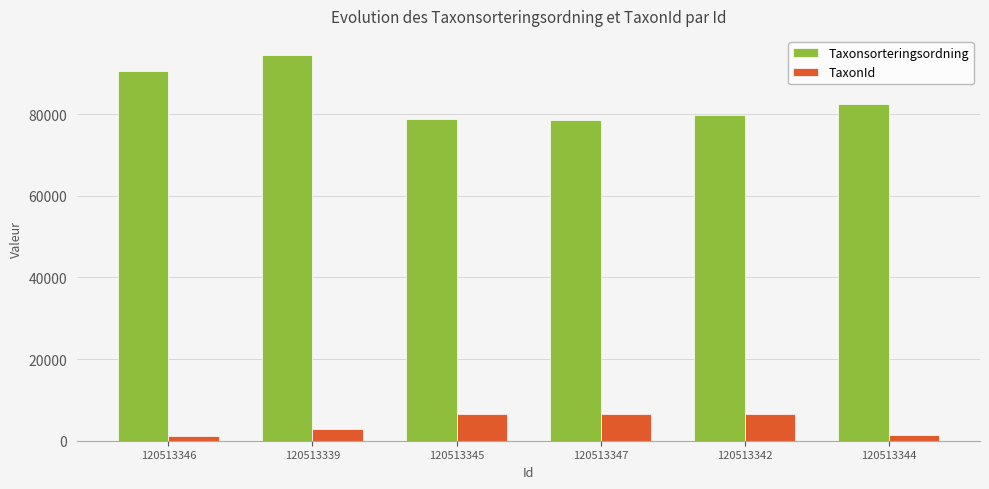

Rank the series by their average value, from highest to lowest.

Taxonsorteringsordning, TaxonId